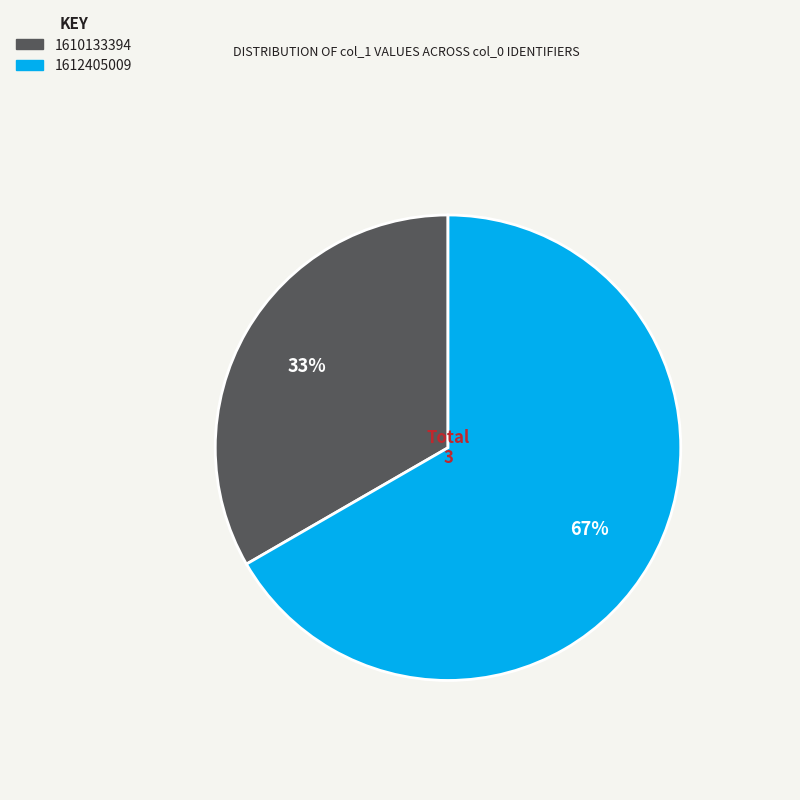

To the nearest percent, what is the average slice percentage?

50%